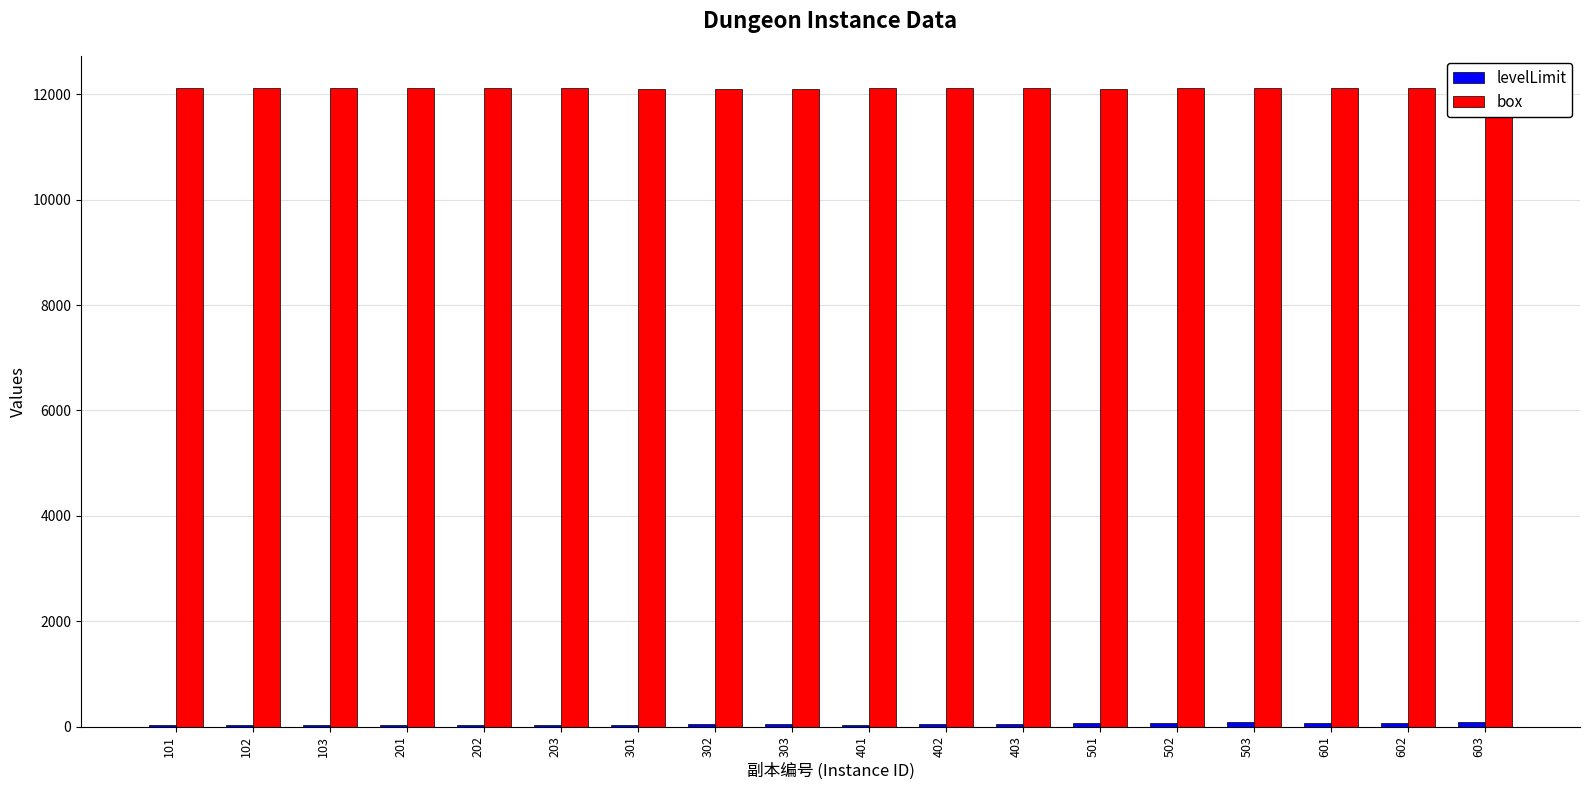

What is the highest value of the box series?

12125